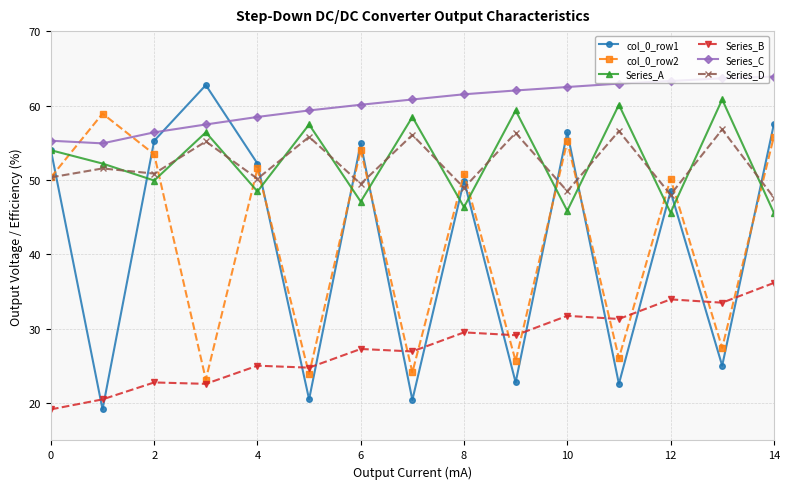

What is the value of the Series_B point at the 14th from the left?

33.5